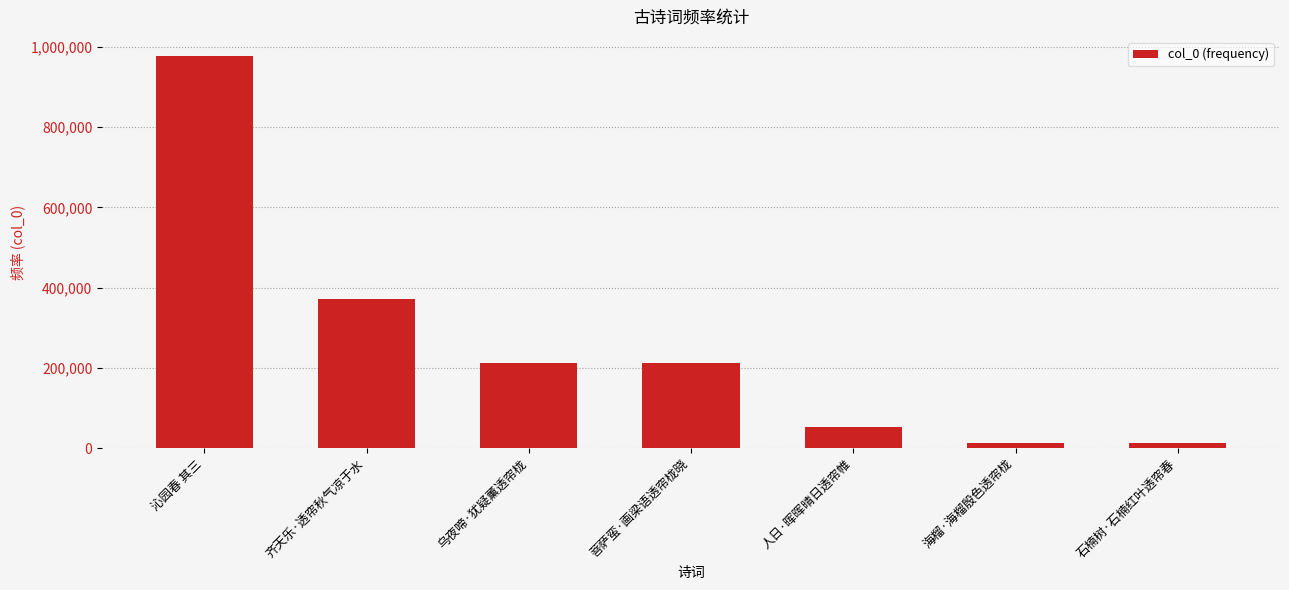

Approximately how many times larger is the value at 人日·晖晖晴日透帘帷 compared to 沁园春 其三?

0.1